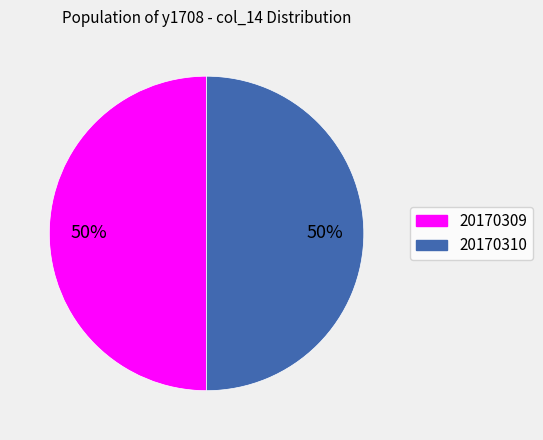

What percentage is the 20170309 slice, to the nearest percent?

50%